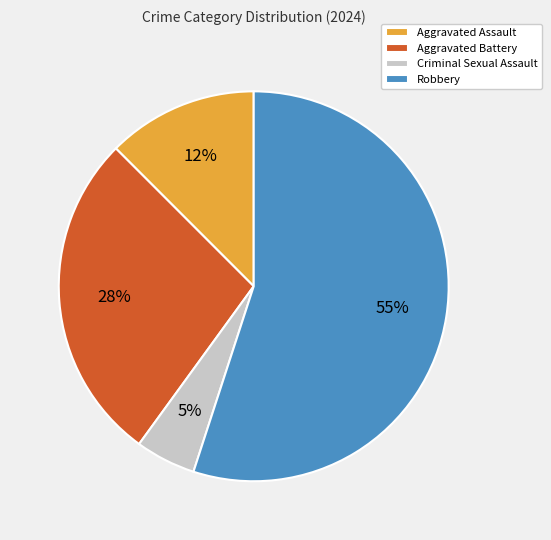

How many slices are in this pie chart?

4